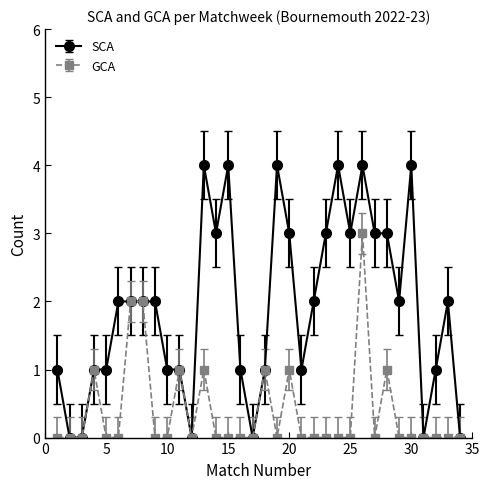

Which series has the largest total across all categories?

SCA